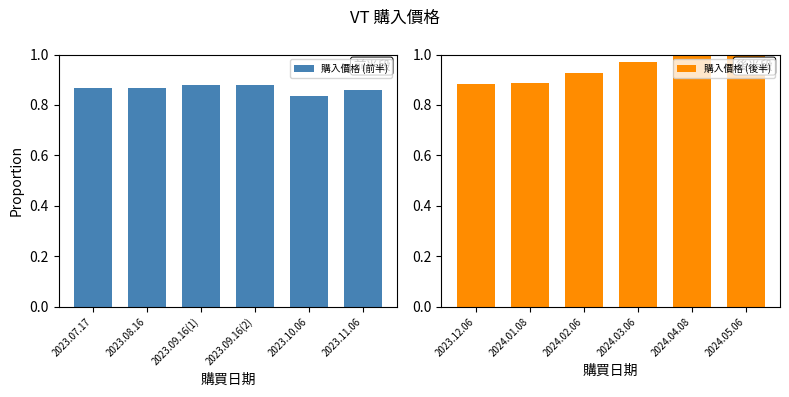

At which label is 購入價格 (前半) closest to 0?

2023.10.06